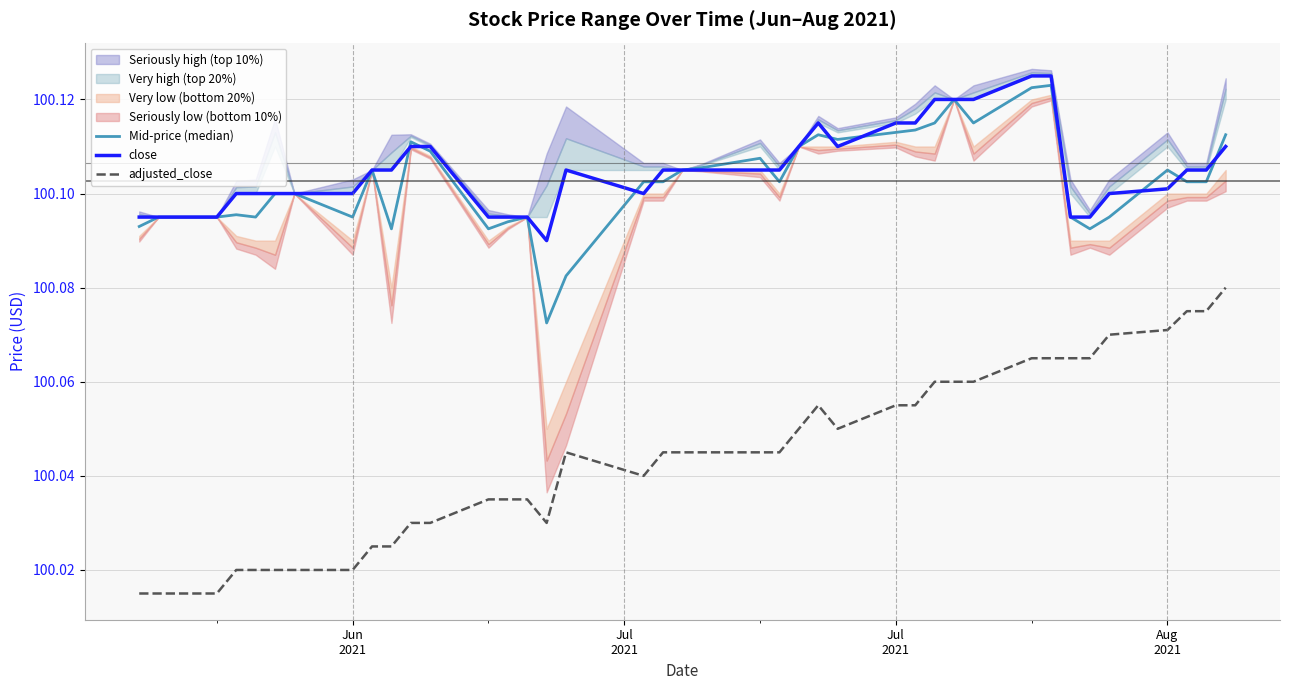

True or false: close and adjusted_close intersect in this chart.

False